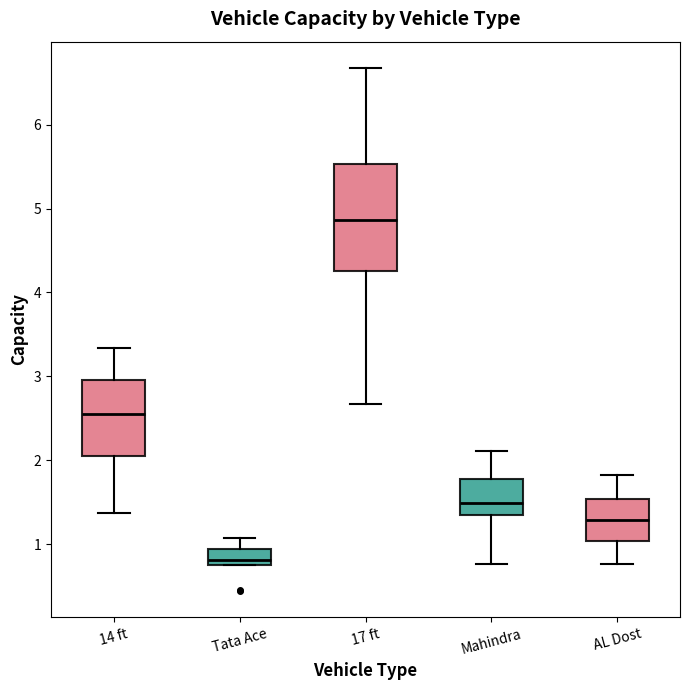

Which box is the tallest, from its lower edge to its upper edge?

17 ft